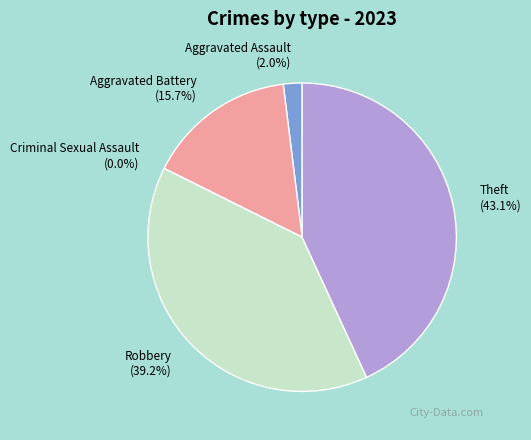

What percentage is the Theft slice, to the nearest percent?

43%